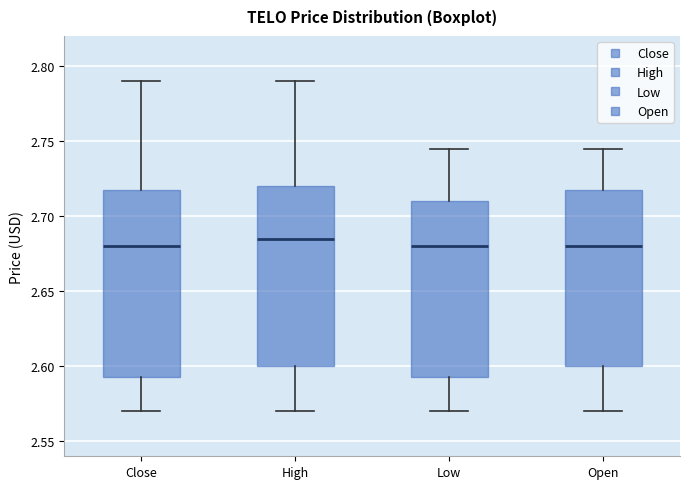

Where is the upper edge of the box for High on the y-axis? The values are not printed on the chart, so give them approximately, as read against the axis.

2.720